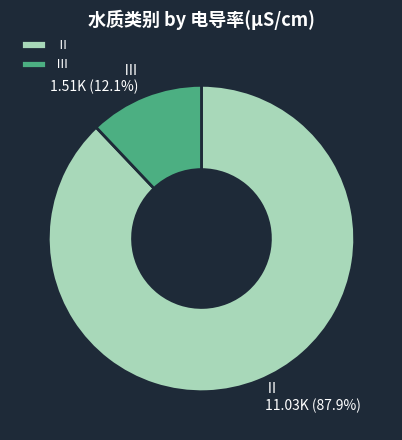

Is there any slice that represents more than half of the pie?

Yes